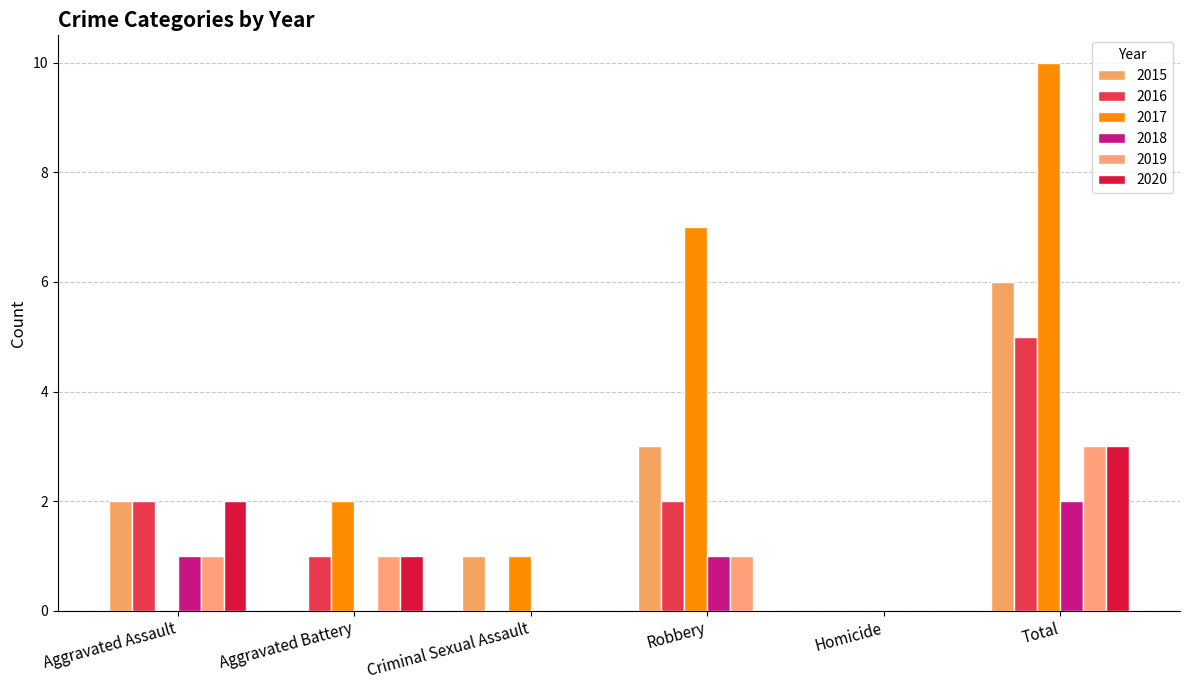

What is the average value of the 2017 series?

3